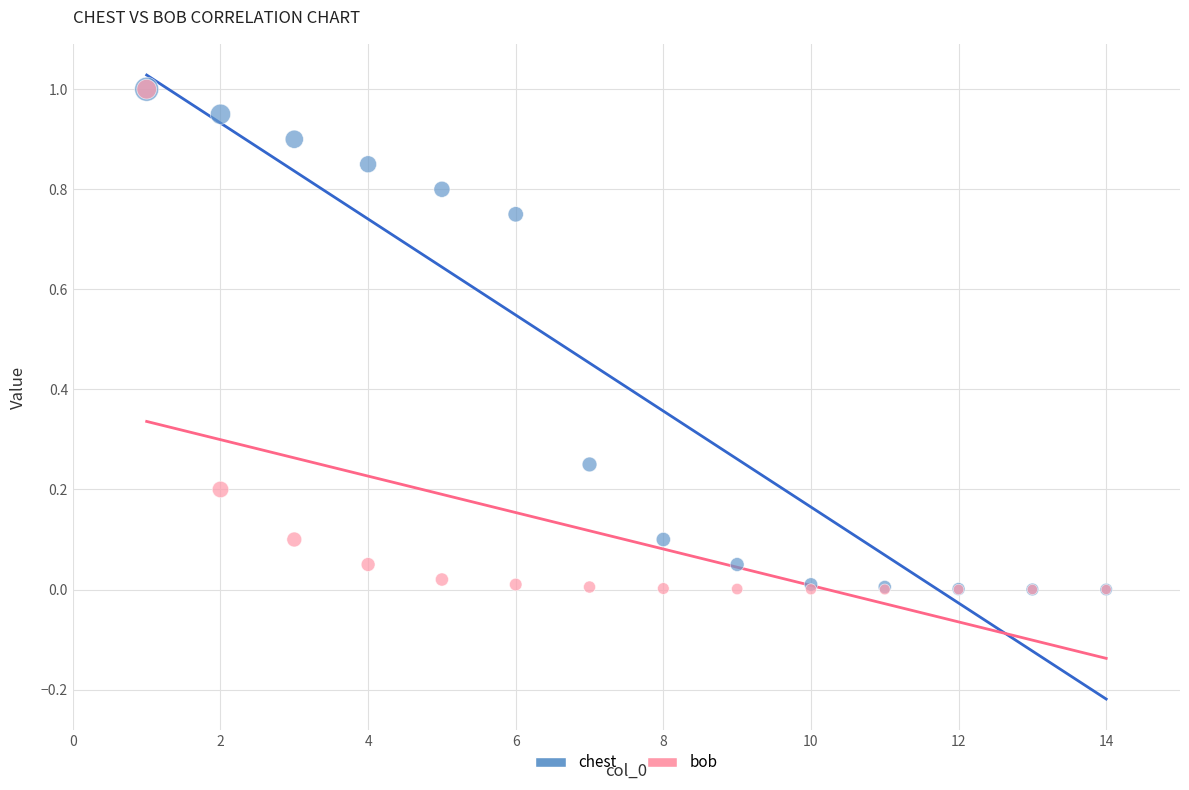

What are all the series names shown in the legend?

chest, bob